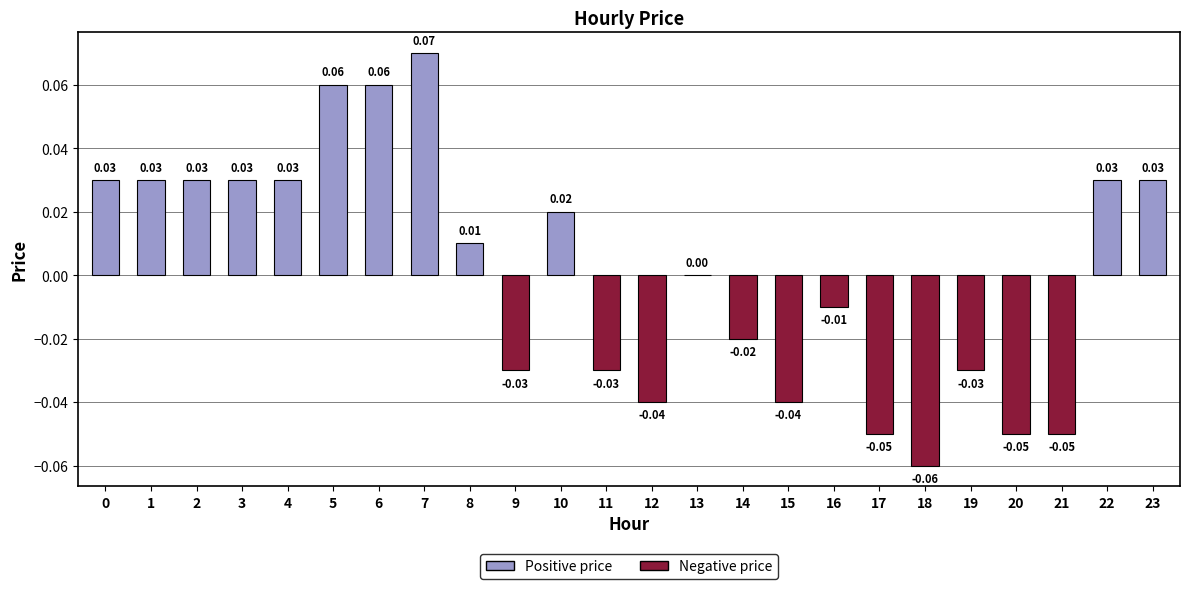

Which has a higher value, 7 or 1?

7